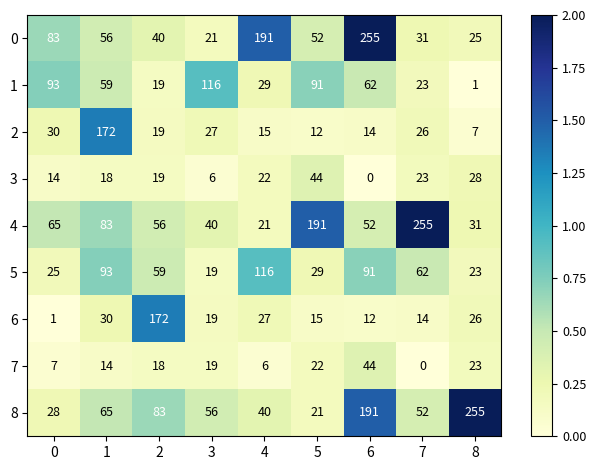

What is the difference between the highest and lowest values at 1?

158